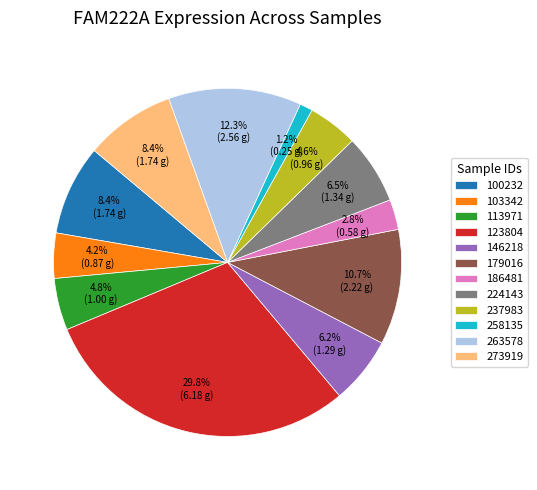

Do 224143 and 258135 together represent more than half of the pie?

No